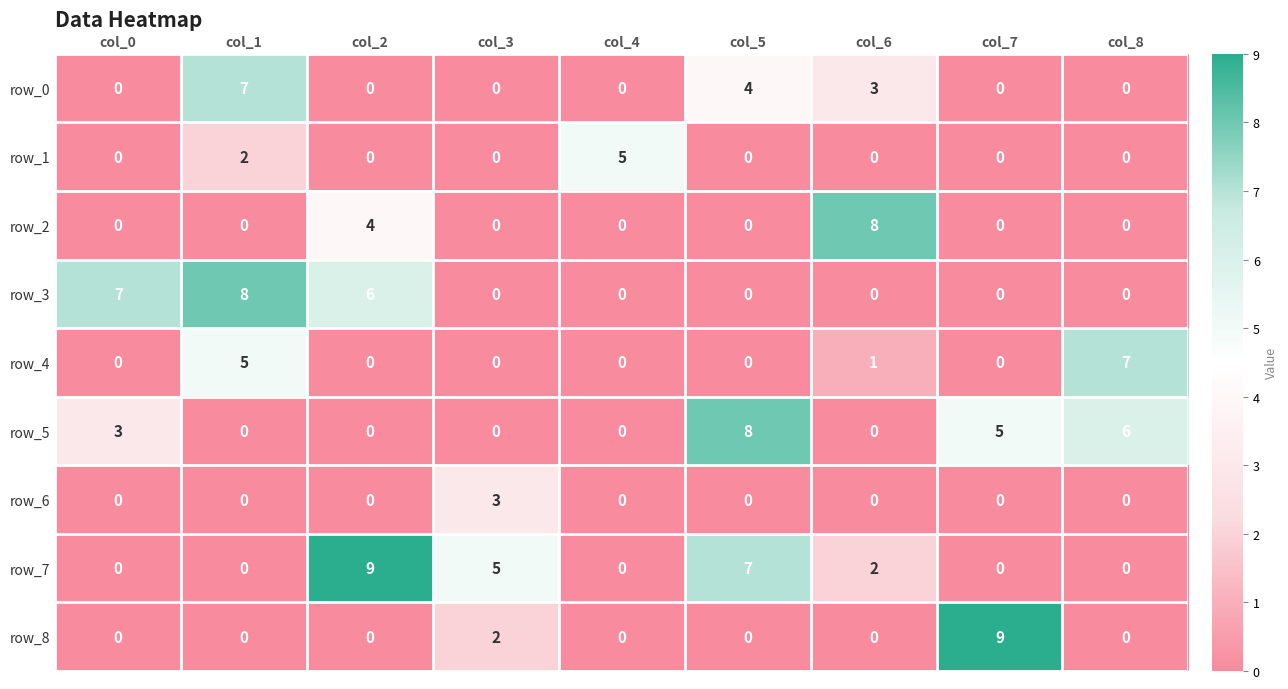

At which category is the sum across all series the highest?

col_1